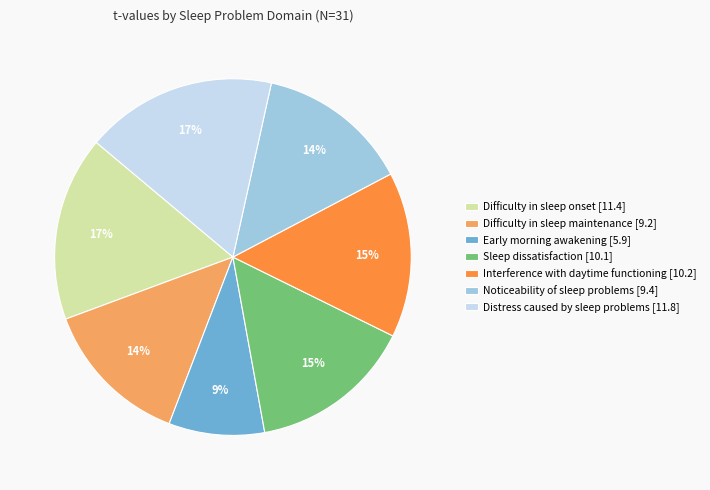

How many slices are in this pie chart?

7